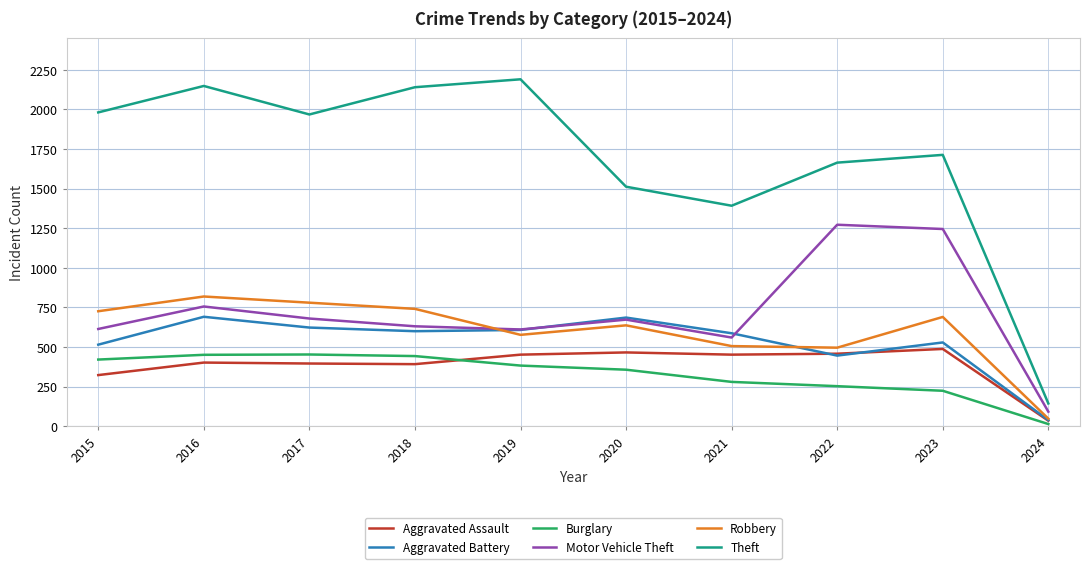

Which series has the largest range (max minus min)?

Theft